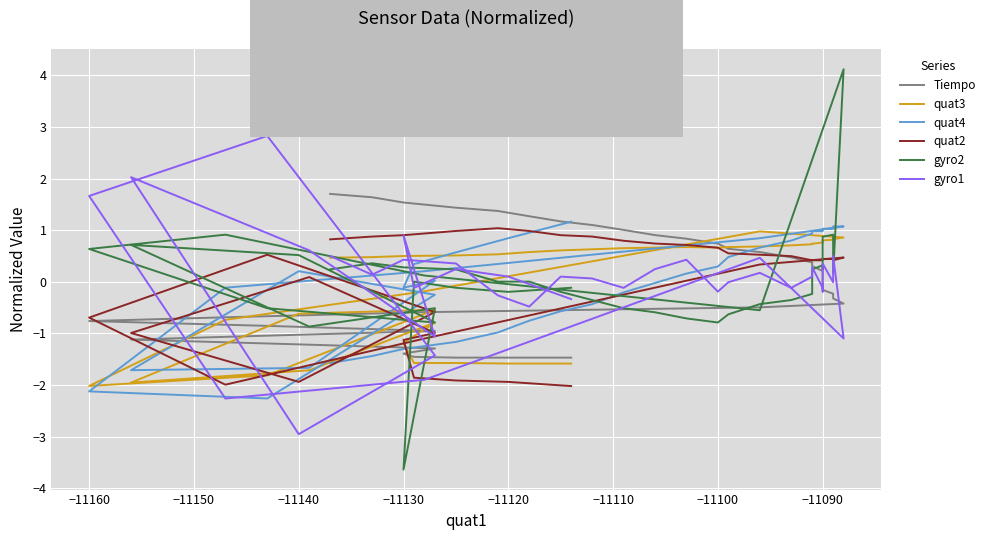

Is the value of quat3 at −11090 greater than the value of gyro2 at −11090?

No